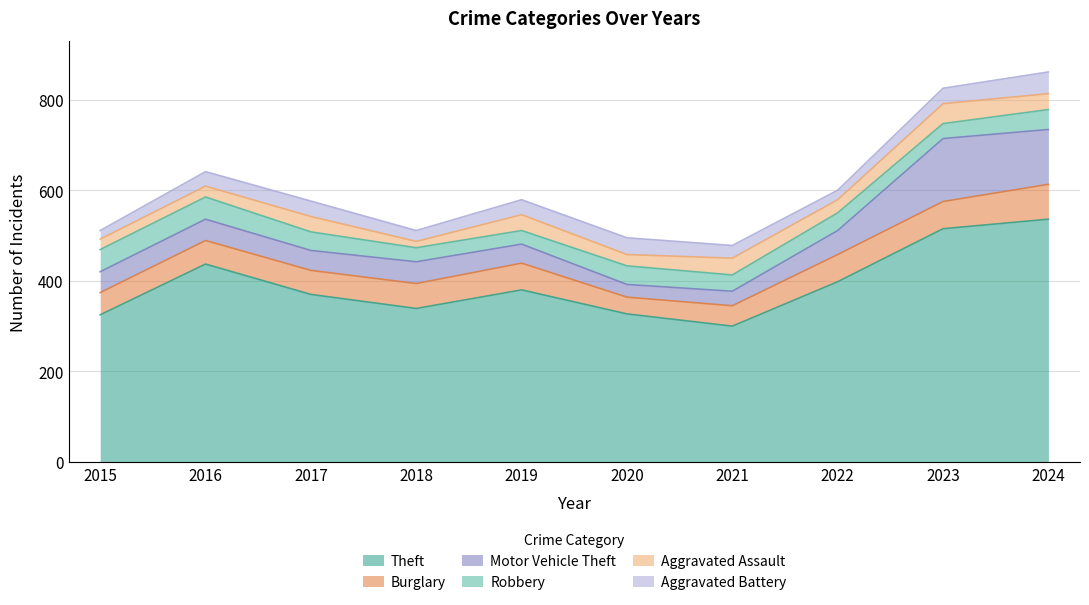

Is it true that Motor Vehicle Theft equals 79 at 2015?

False